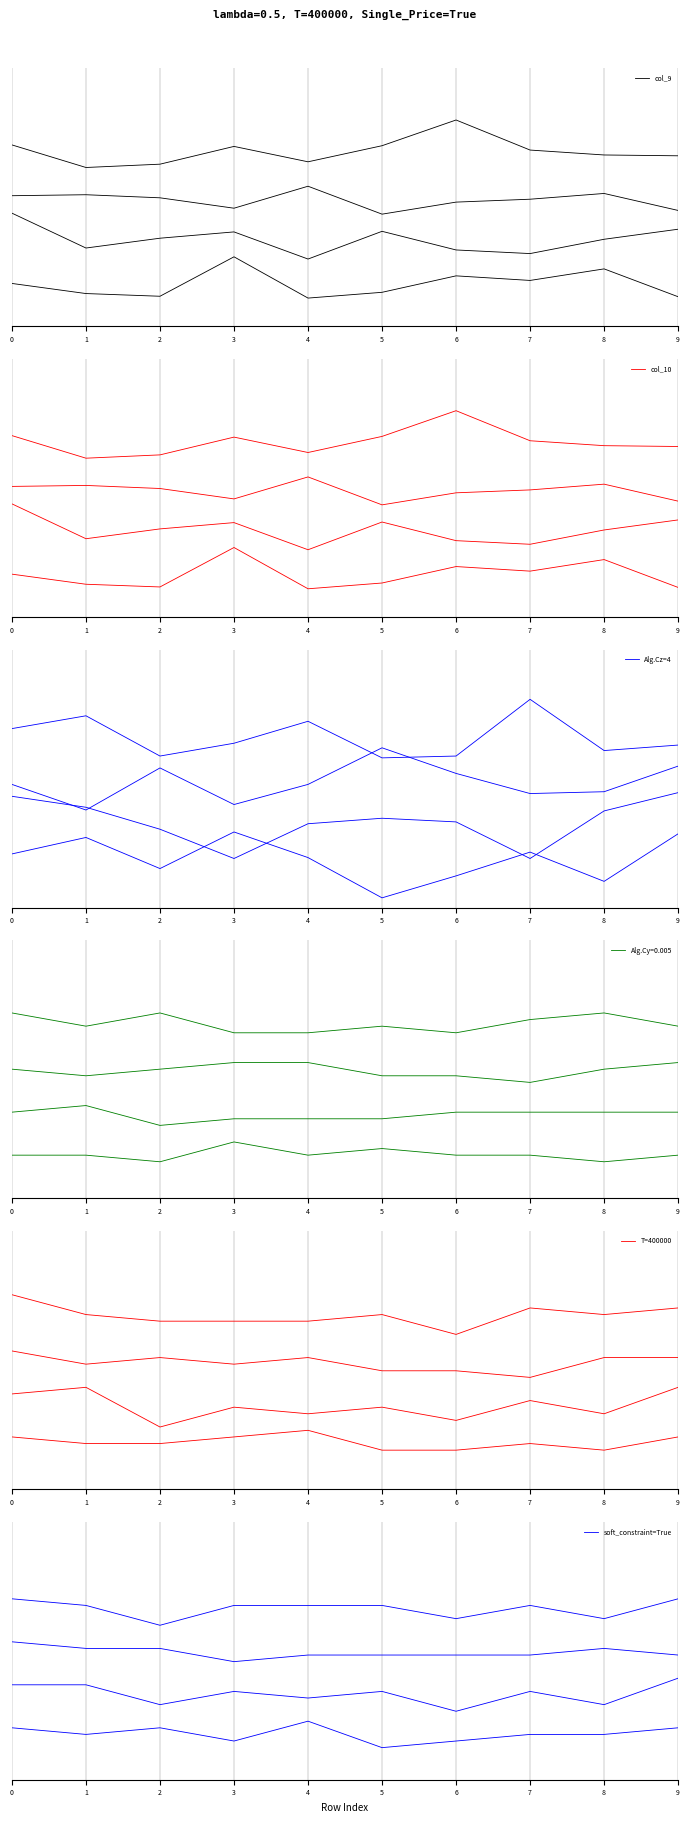

At which category is the sum across all series the highest?

3